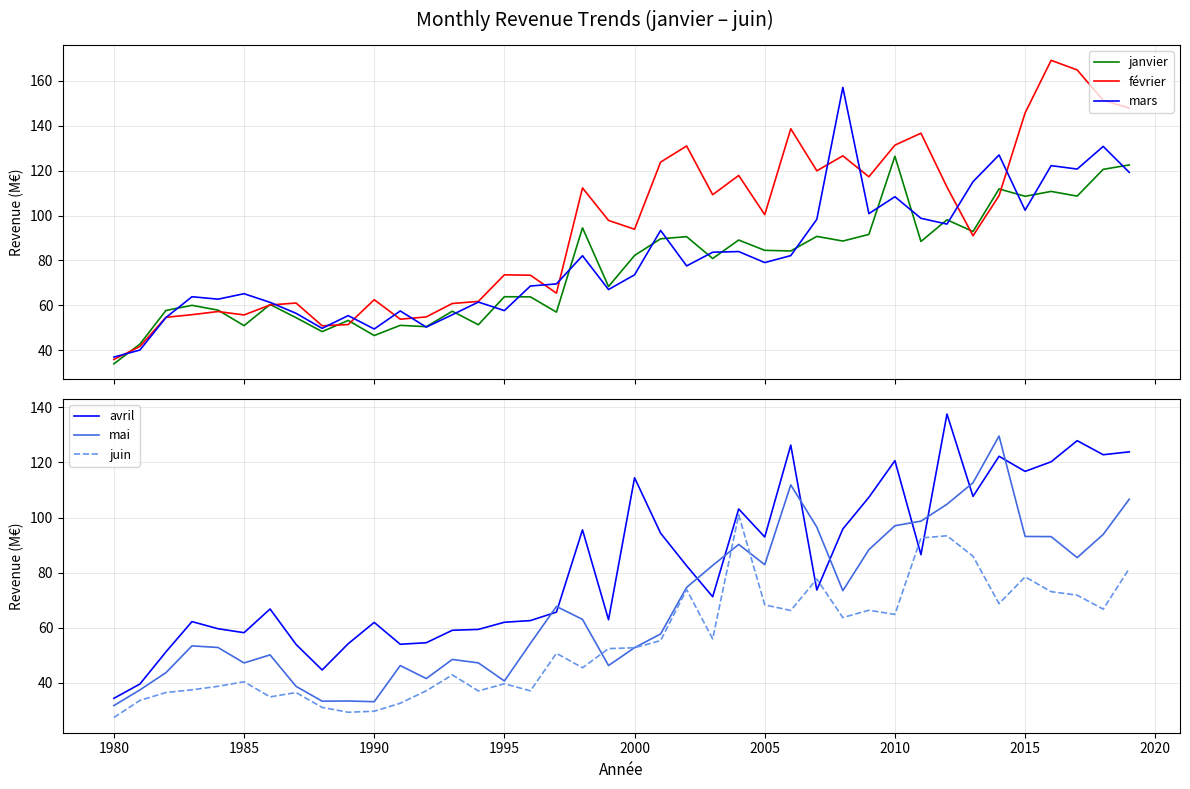

What is the average value of the mars series?

80.9